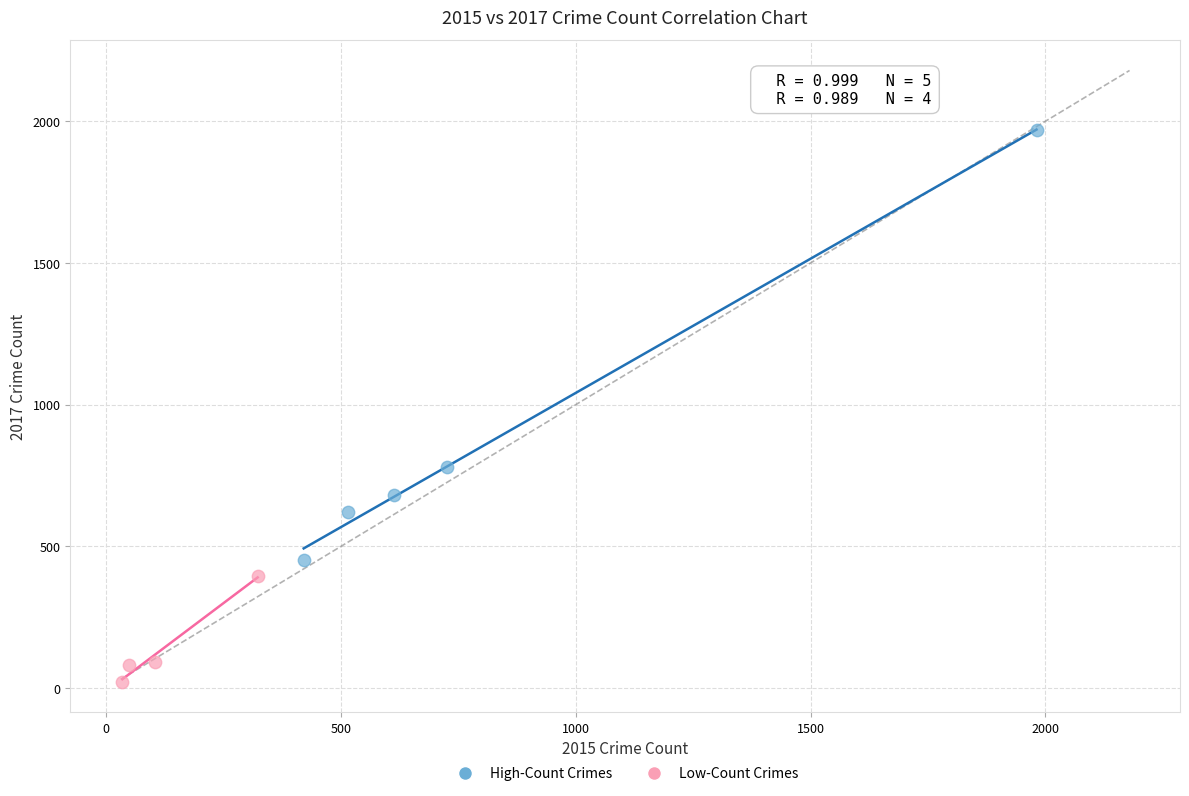

Which series has the widest spread of Y values?

High-Count Crimes